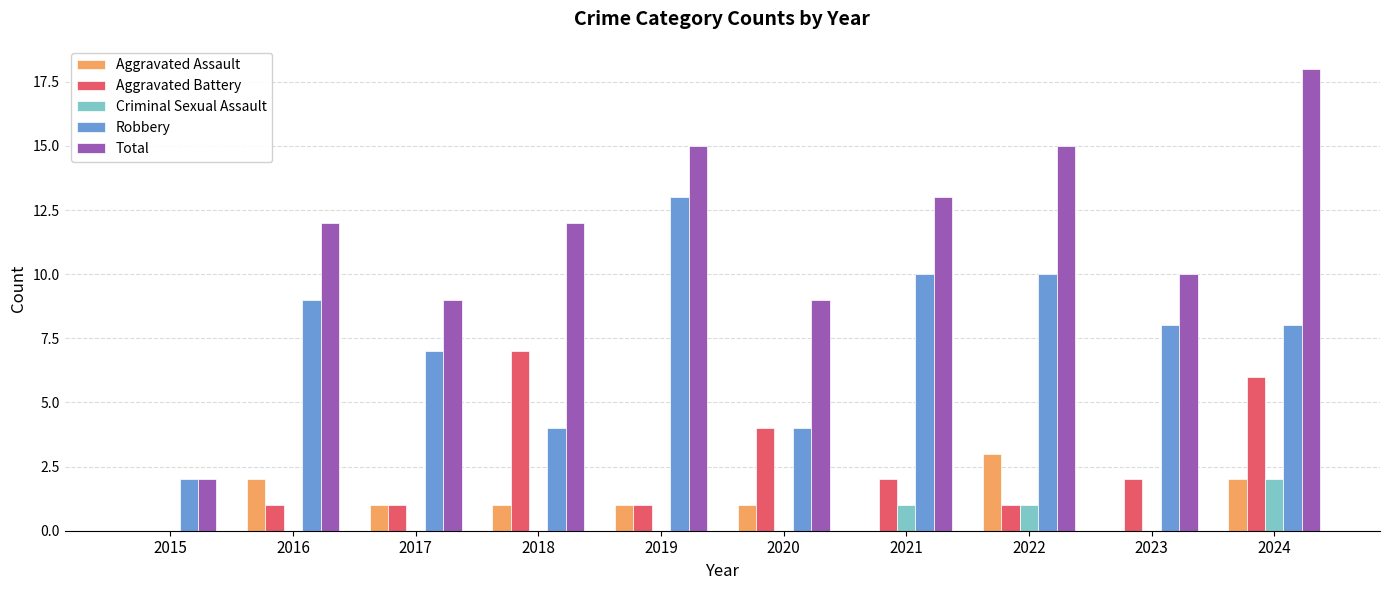

Reading right to left, list all the values displayed in this chart.

Aggravated Assault: 2	0	3	0	1	1	1	1	2	0
Aggravated Battery: 6	2	1	2	4	1	7	1	1	0
Criminal Sexual Assault: 2	0	1	1	0	0	0	0	0	0
Robbery: 8	8	10	10	4	13	4	7	9	2
Total: 18	10	15	13	9	15	12	9	12	2